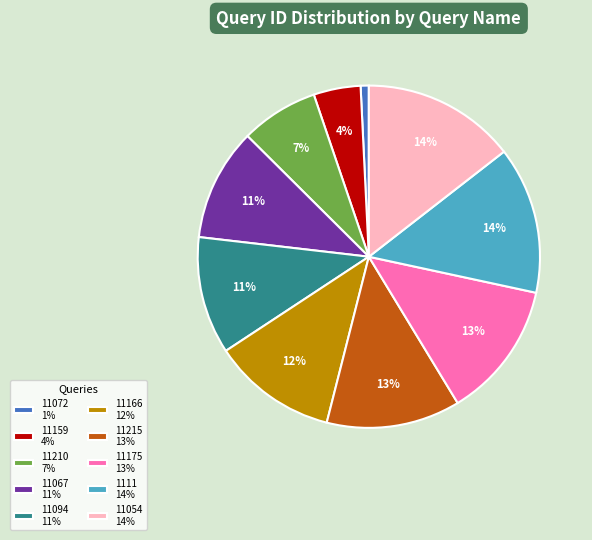

To the nearest percent, what is the average slice percentage?

10%